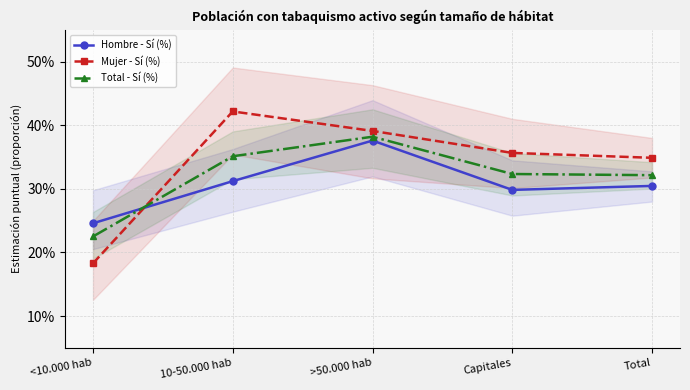

Is it true that Hombre - Sí (%) equals 0.1 at <10.000 hab?

False